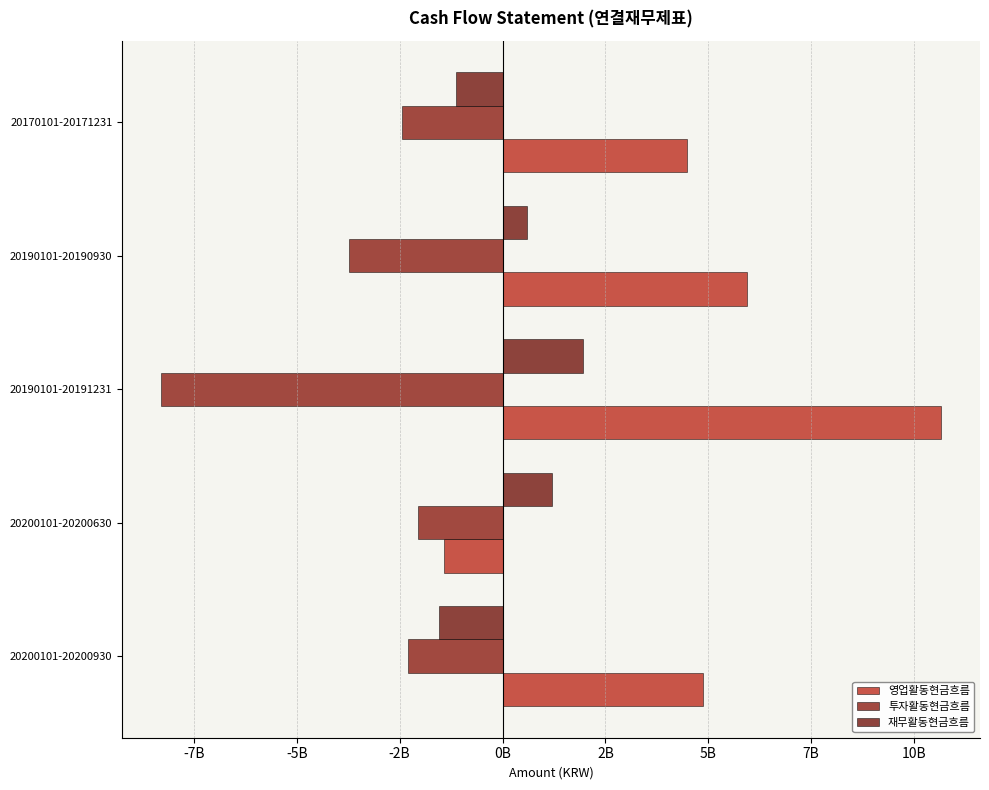

Rank the series by their maximum value, from lowest to highest.

투자활동현금흐름, 재무활동현금흐름, 영업활동현금흐름